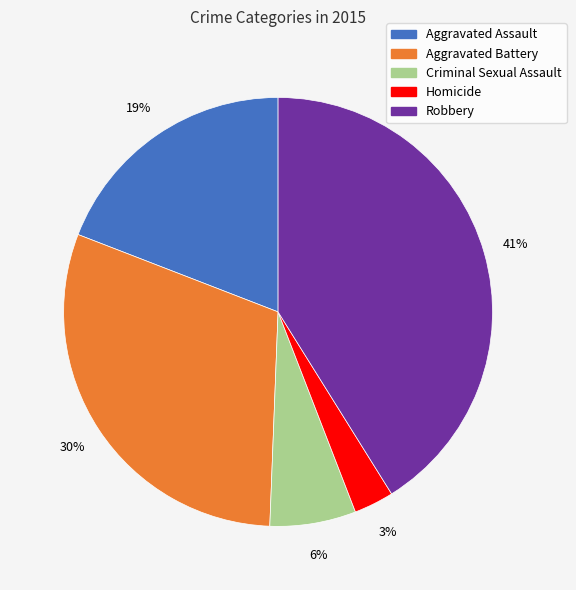

To the nearest percent, what percentage of the pie is Robbery?

41%